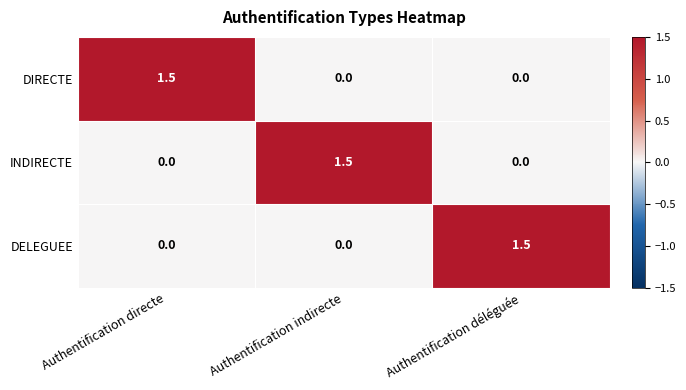

What is the total value across all series at Authentification indirecte?

1.5